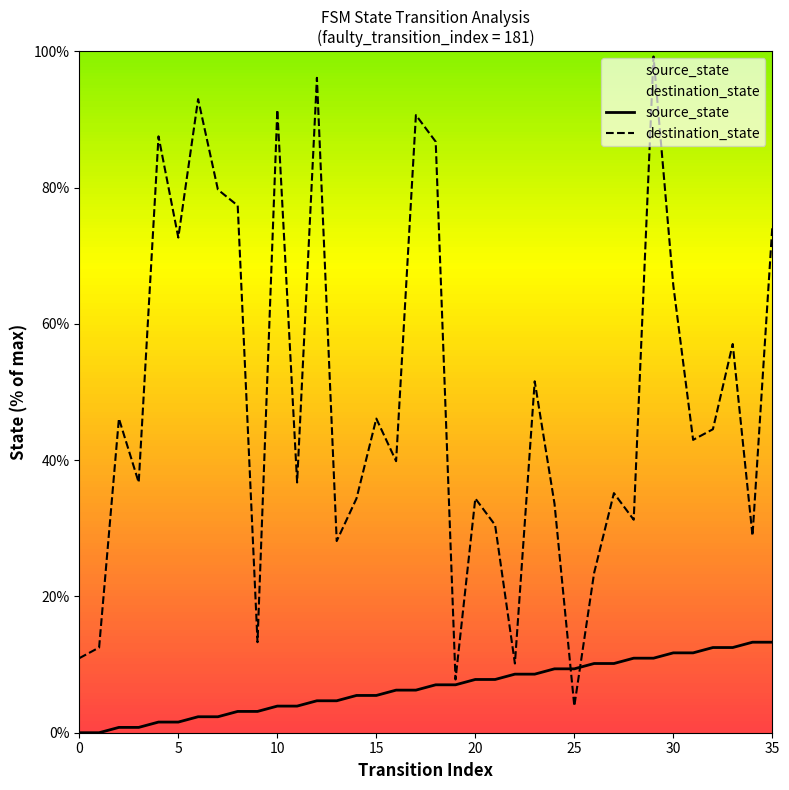

Reading right to left, transcribe all the data shown in this chart.

source_state: 13.3	13.3	12.5	12.5	11.7	11.7	10.9	10.9	10.2	10.2	9.4	9.4	8.6	8.6	7.8	7.8	7.0	7.0	6.2	6.2	5.5	5.5	4.7	4.7	3.9	3.9	3.1	3.1	2.3	2.3	1.6	1.6	0.8	0.8	0.0	0.0
destination_state: 74.2	28.9	57.0	44.5	43.0	65.6	99.2	31.2	35.2	23.4	3.9	33.6	51.6	10.2	30.5	34.4	7.8	86.7	90.6	39.8	46.1	34.4	28.1	96.1	36.7	91.4	13.3	77.3	79.7	93.0	72.7	87.5	36.7	46.1	12.5	10.9